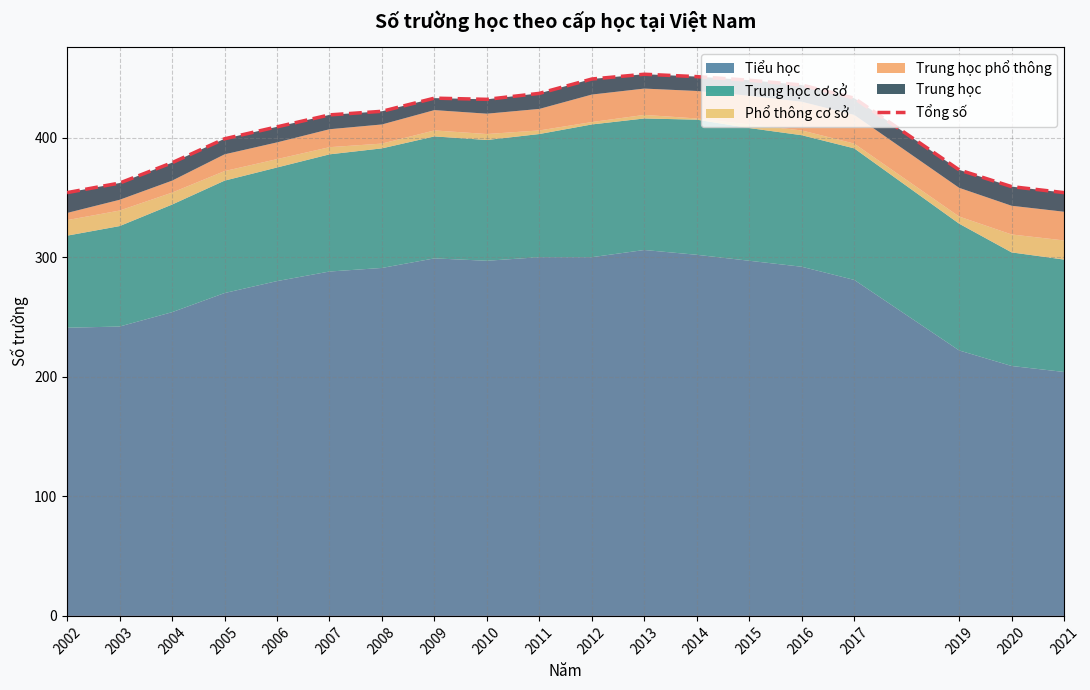

What is the difference between the maximum and minimum values?

99